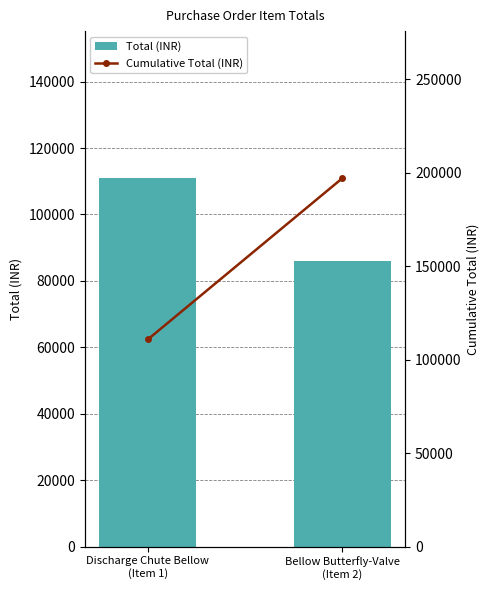

Rank the series at Discharge Chute Bellow
(Item 1) from highest to lowest value.

Total (INR), Cumulative Total (INR)